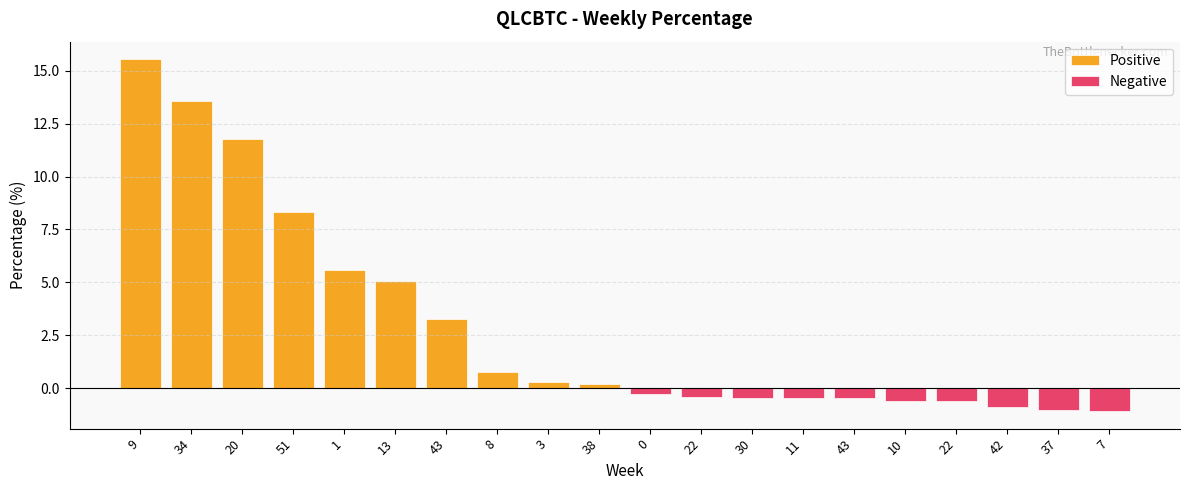

At which category is the sum across all series the highest?

9